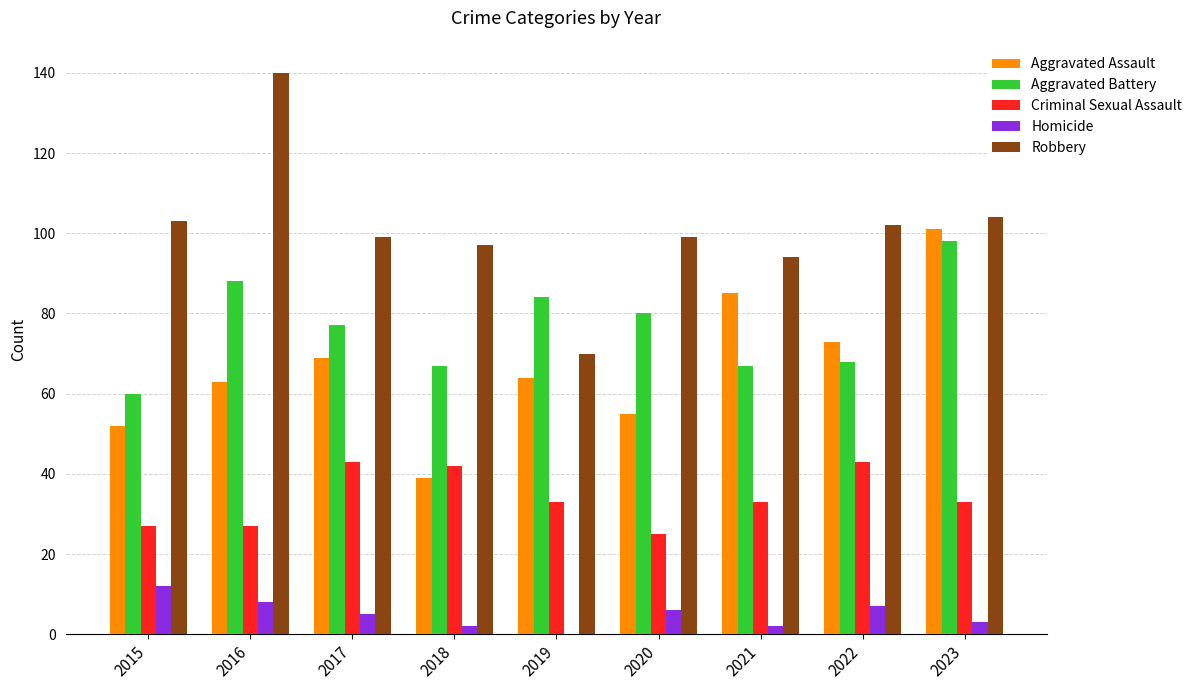

Reading left to right, what are all the values shown in this chart?

Aggravated Assault: 52	63	69	39	64	55	85	73	101
Aggravated Battery: 60	88	77	67	84	80	67	68	98
Criminal Sexual Assault: 27	27	43	42	33	25	33	43	33
Homicide: 12	8	5	2	0	6	2	7	3
Robbery: 103	140	99	97	70	99	94	102	104